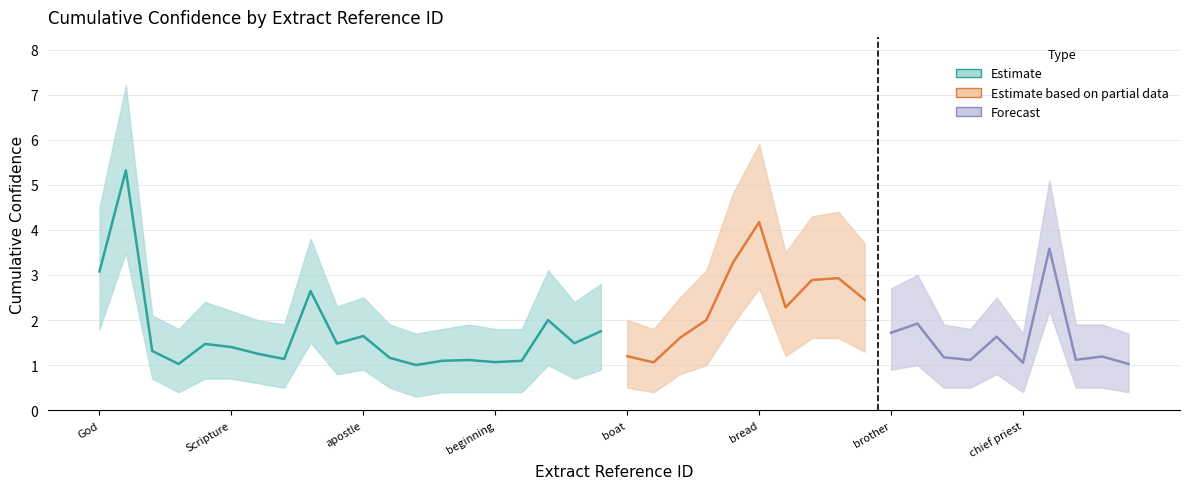

What is the difference between the maximum and minimum values in the lower_band series?

3.2